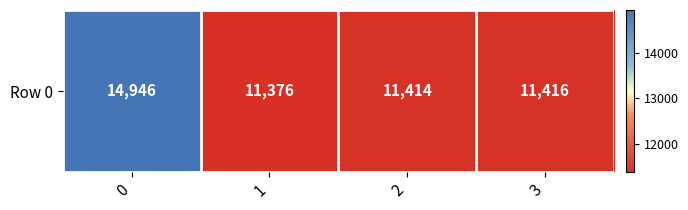

What is the difference between the values at 0 and 3?

3530